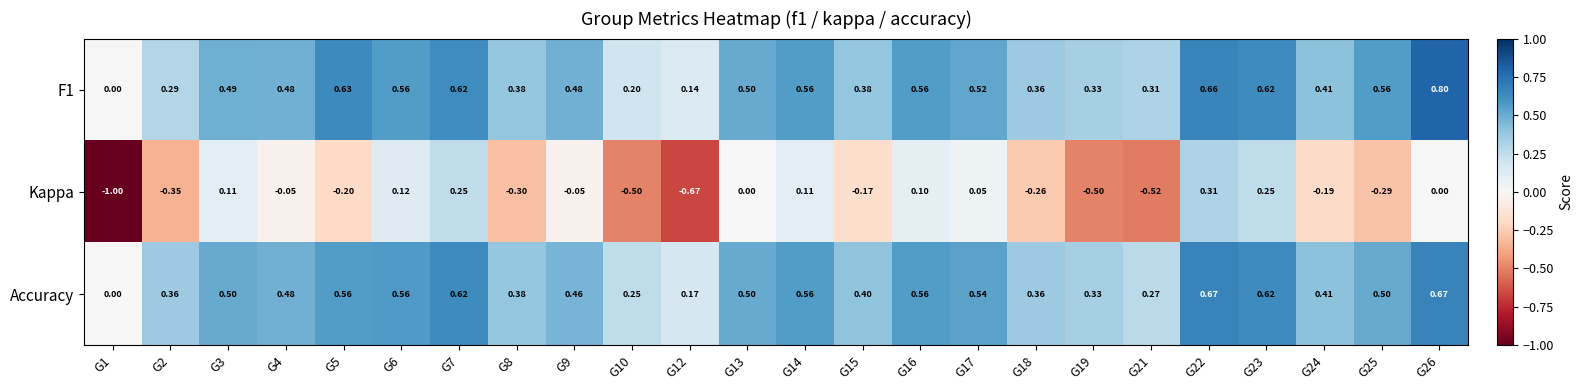

Is the value of Accuracy at G24 greater than the value of Kappa at G4?

Yes